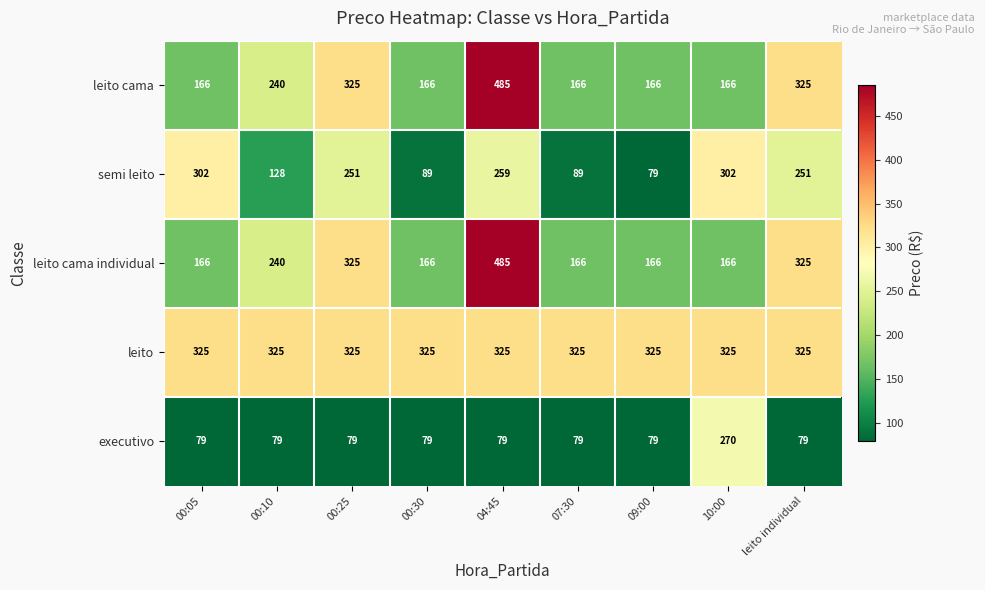

Is it true that leito cama equals 240 at 00:10?

True